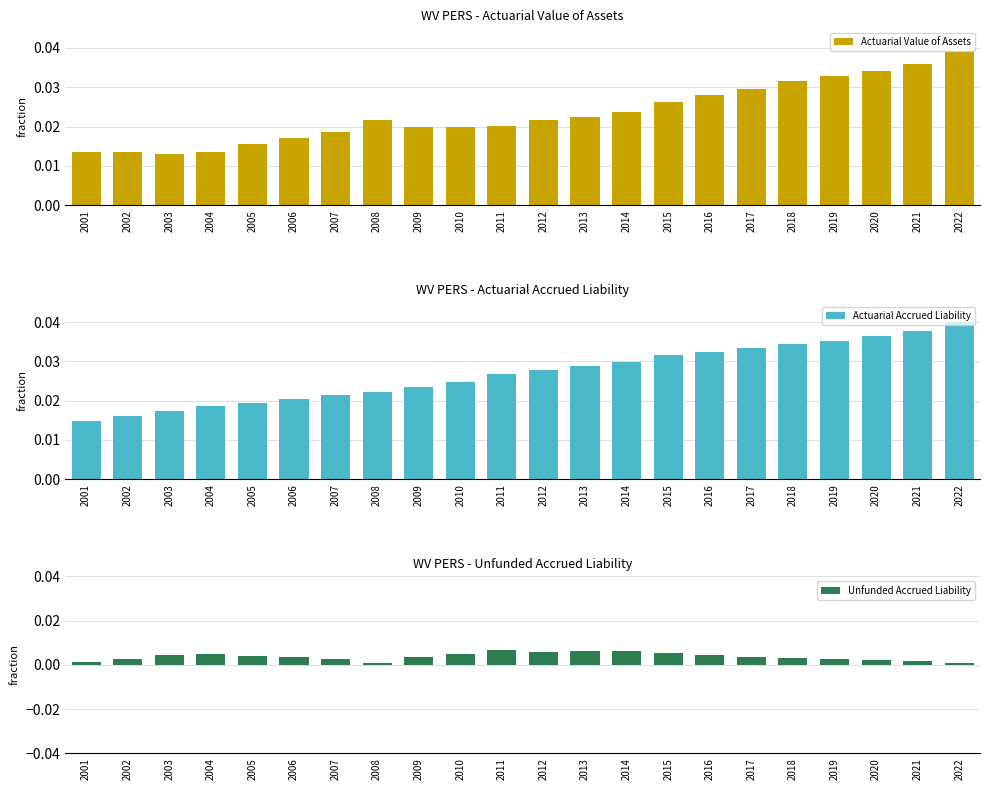

At how many categories does at least one series exceed 0?

22